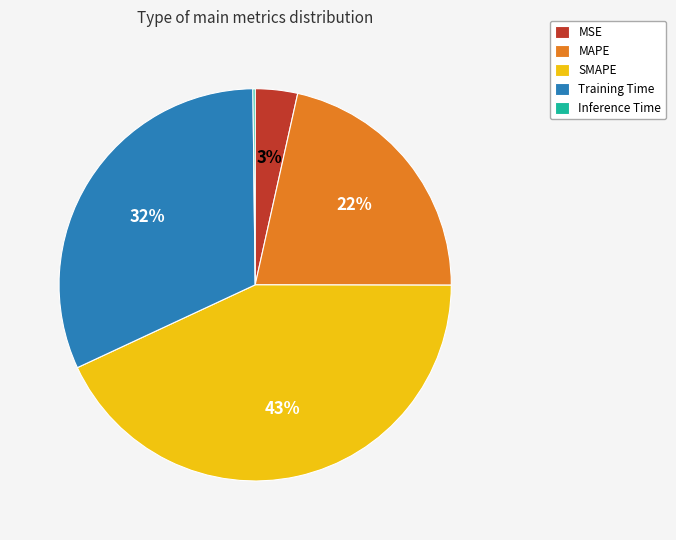

Do Training Time and MAPE together represent more than half of the pie?

Yes